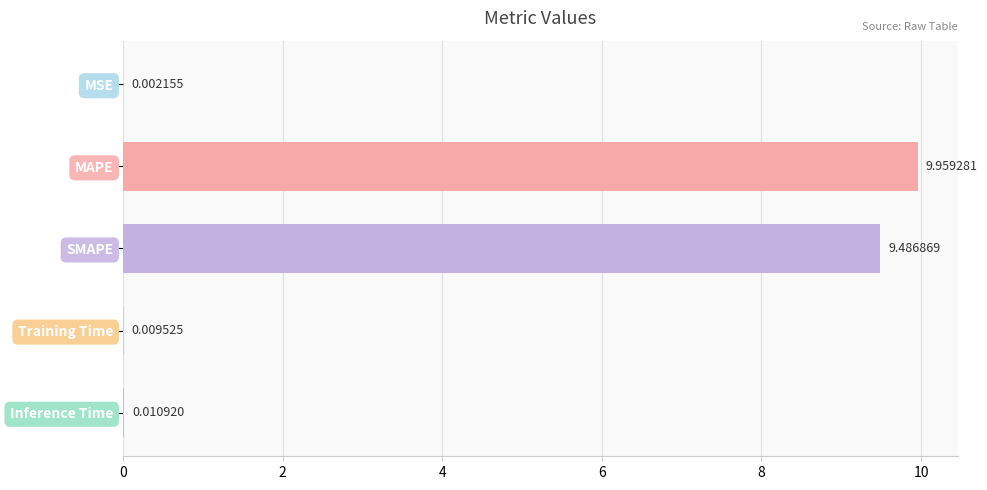

Between SMAPE and MSE, which is larger?

SMAPE